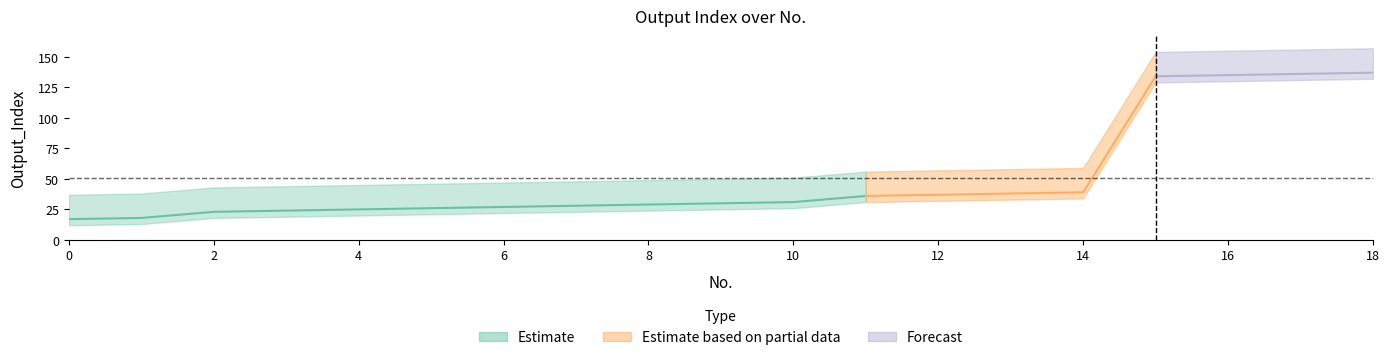

True or false: Output_Index has a value of 50 at 10.

False